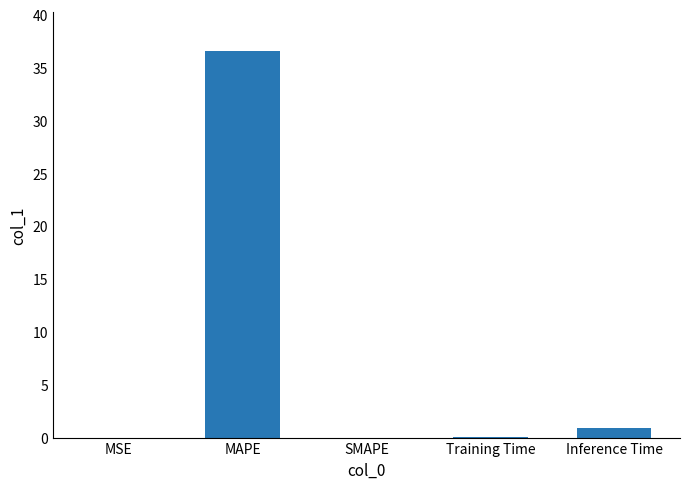

Count the number of categories in the chart.

5